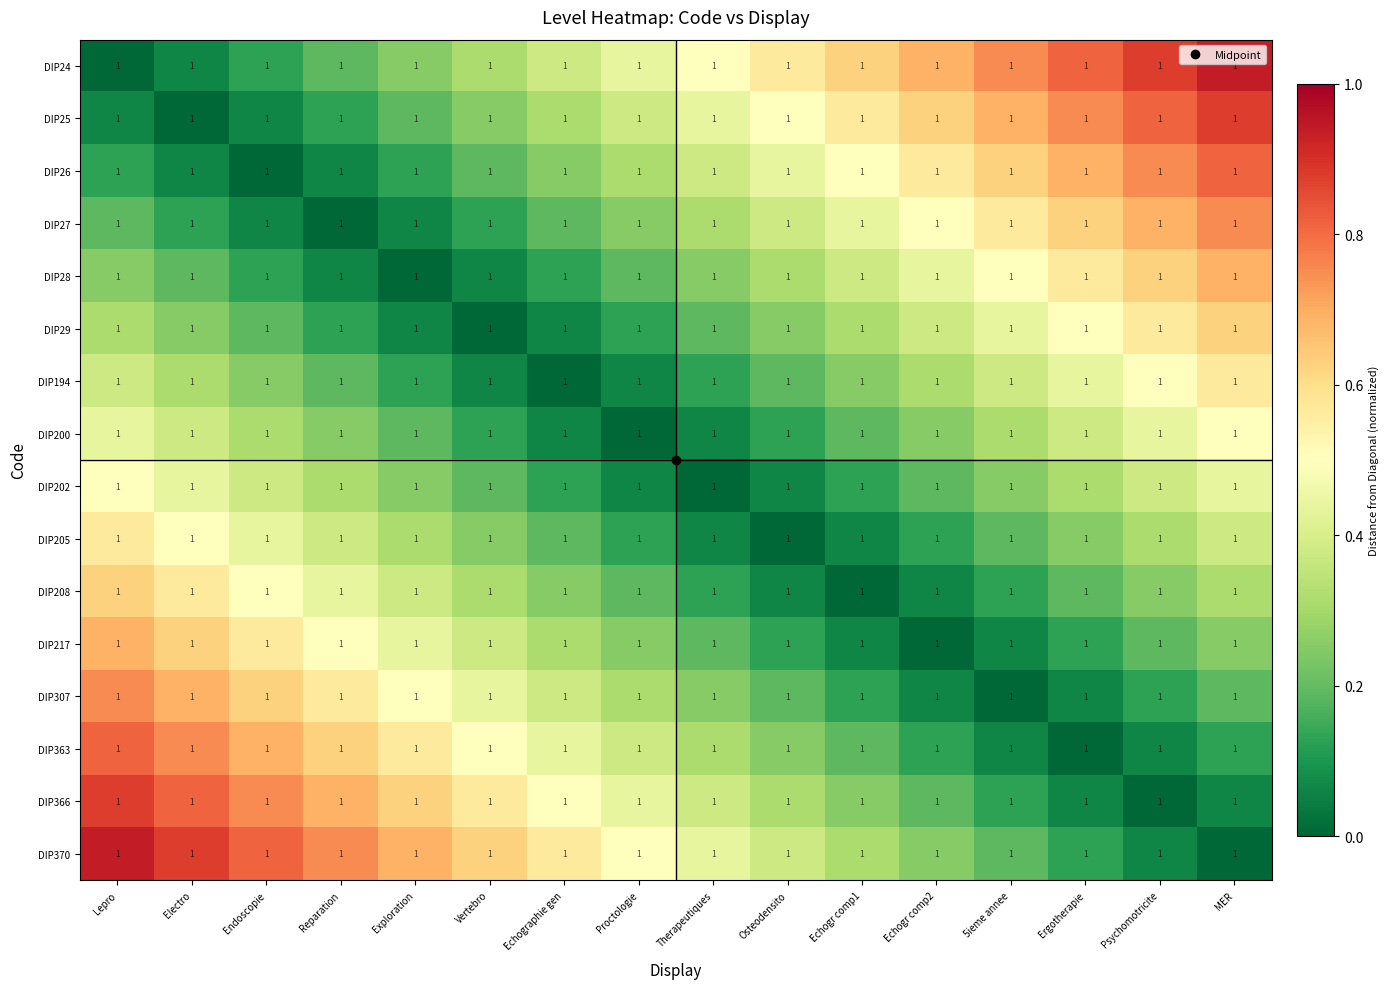

Count the number of categories in the chart.

16